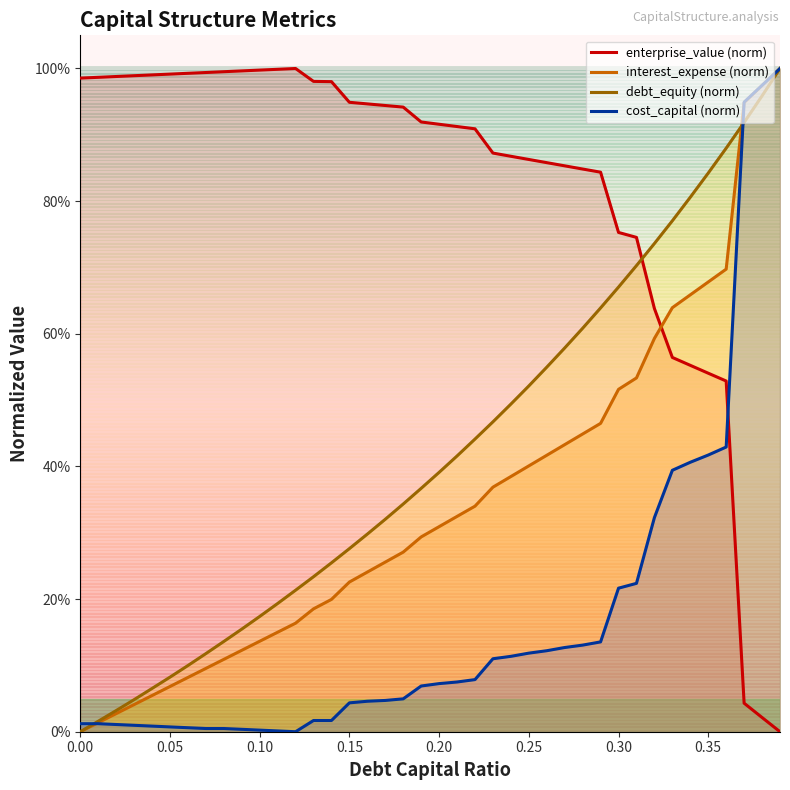

The value of debt_equity (norm) at 32 is 1.0. True or false?

False